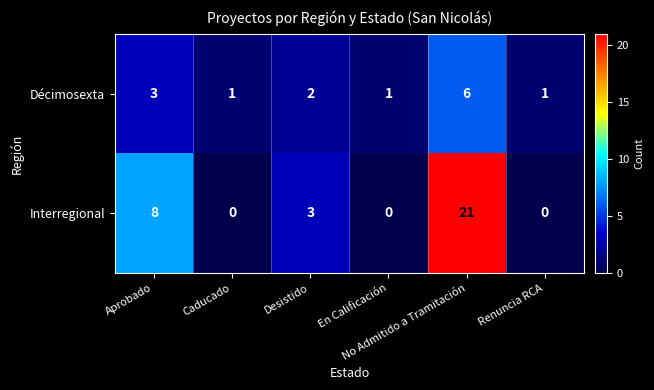

How many series are shown in this chart?

2